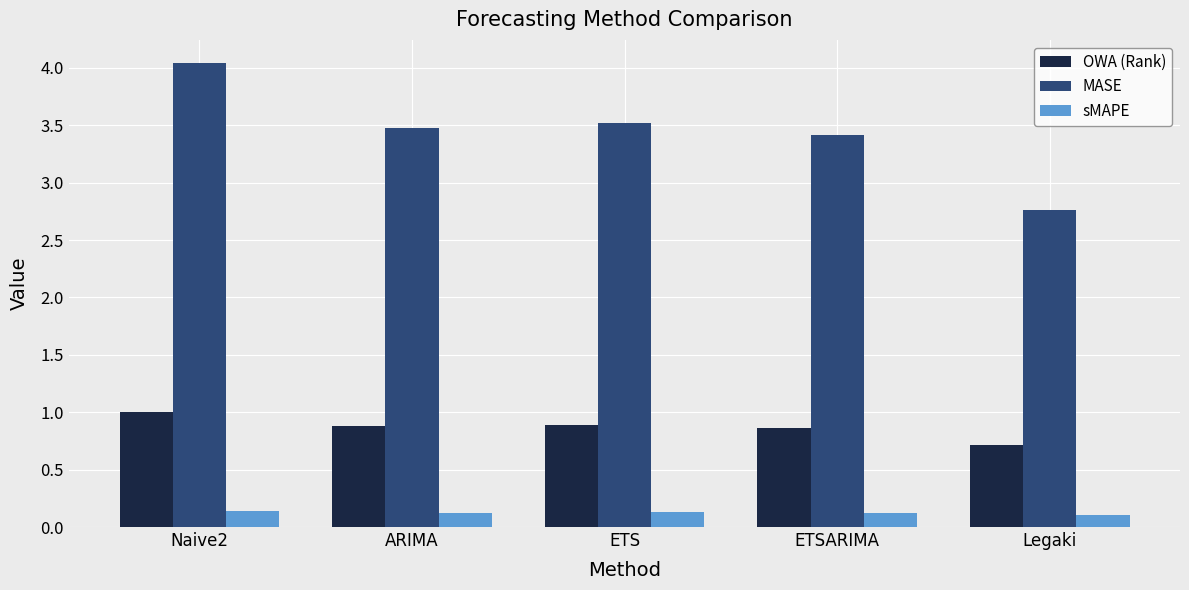

Is it true that MASE equals 1.8 at Legaki?

False